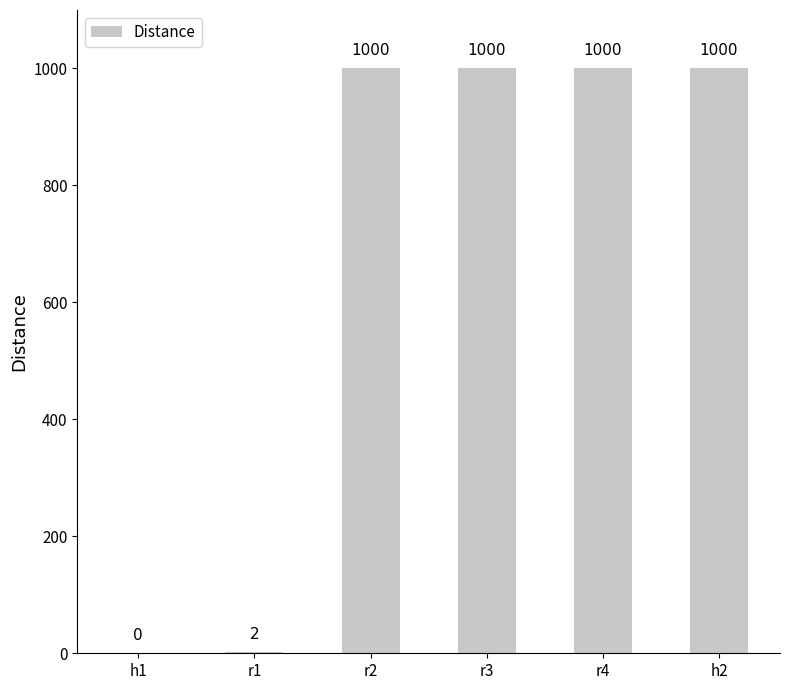

What is the change in value from h1 to r4?

+1000